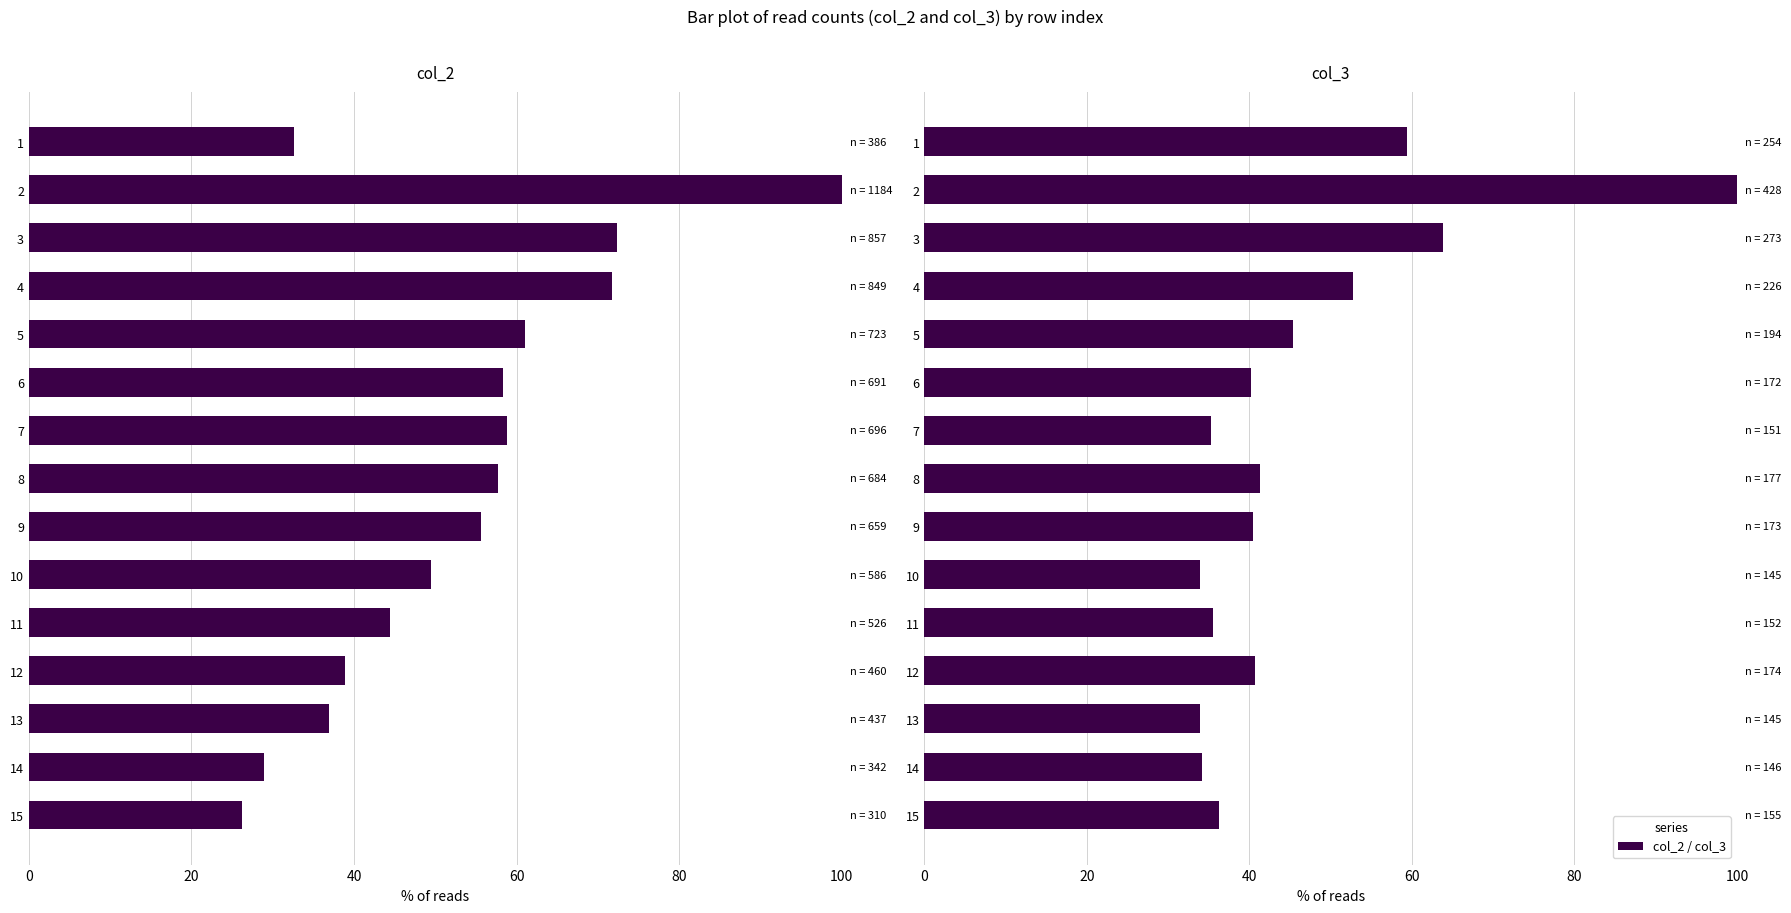

Which series has the largest total across all categories?

col_2